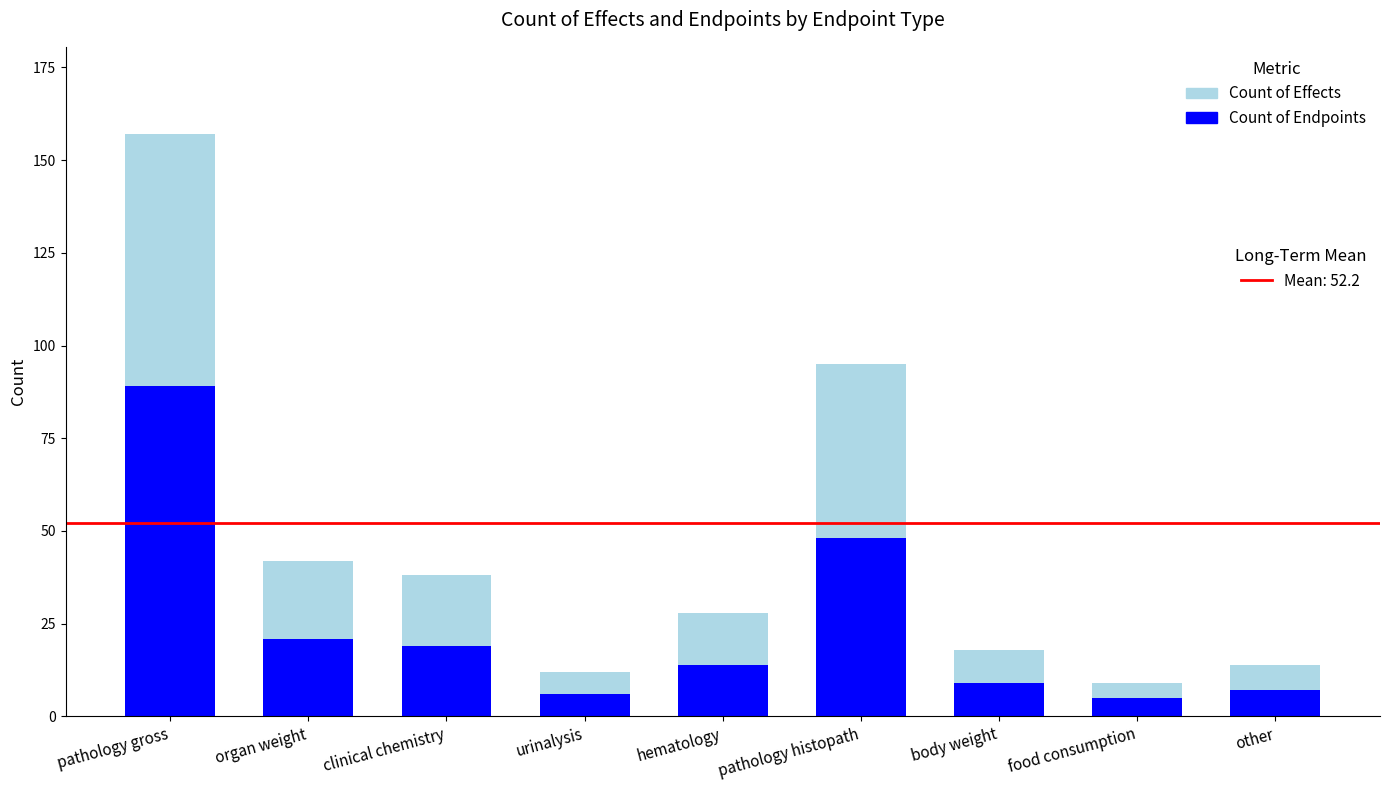

List the labels in order of Count of Effects value, largest first.

pathology gross, pathology histopath, organ weight, clinical chemistry, hematology, body weight, other, urinalysis, food consumption